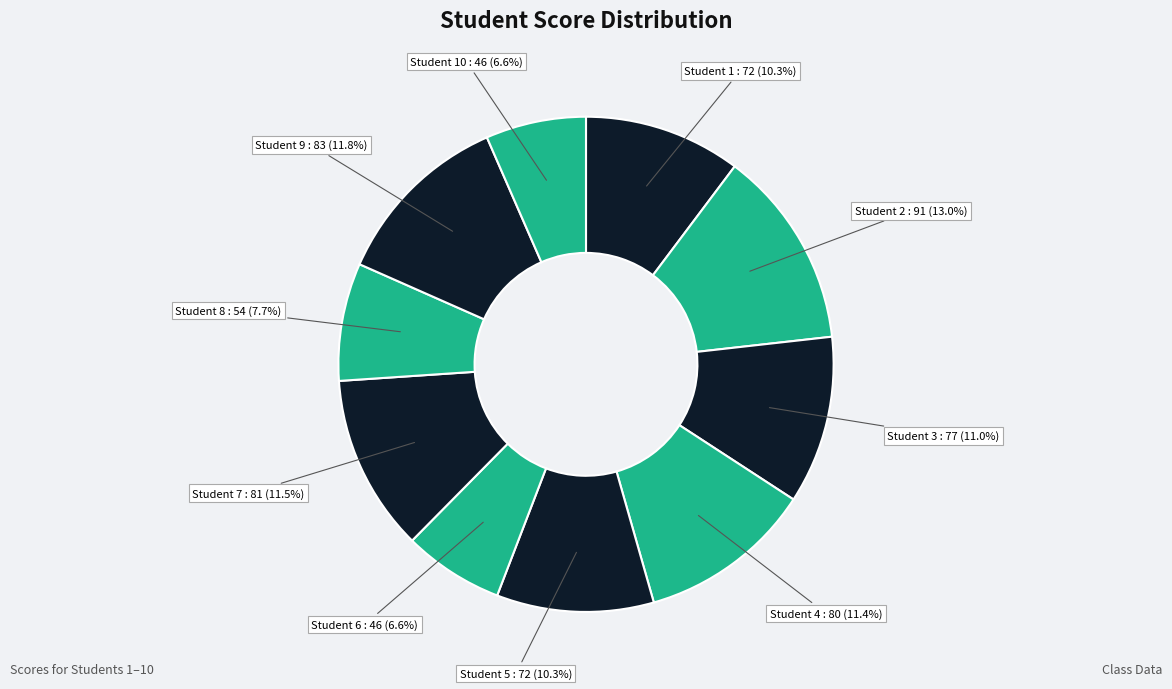

Approximately how many times larger is the value at Student 6 compared to Student 4?

0.6